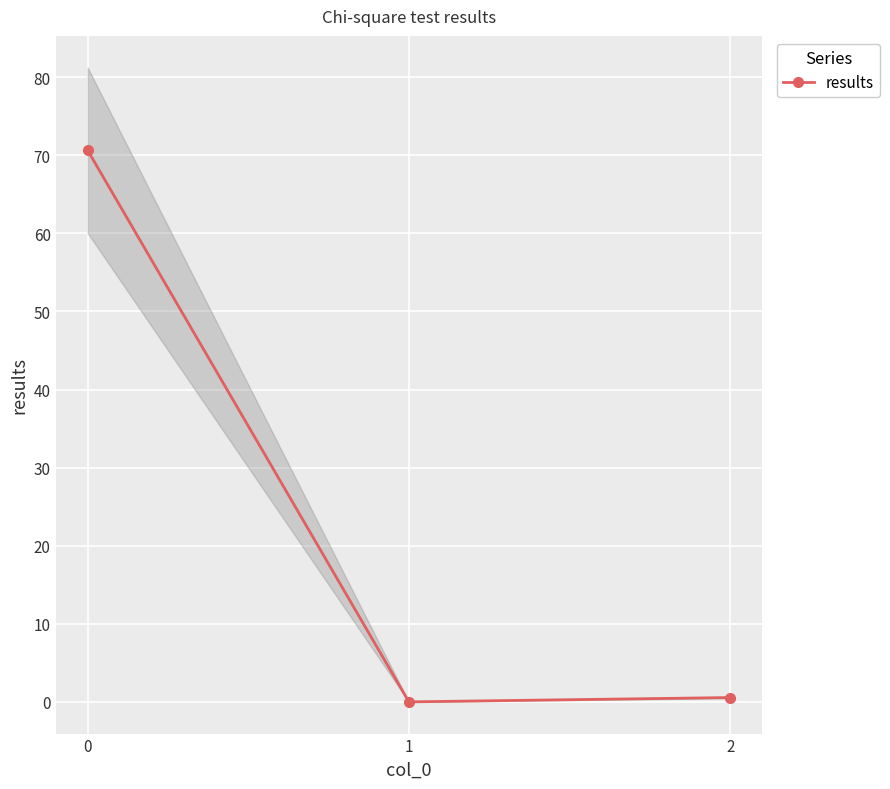

Rank the categories by value from lowest to highest.

1, 2, 0